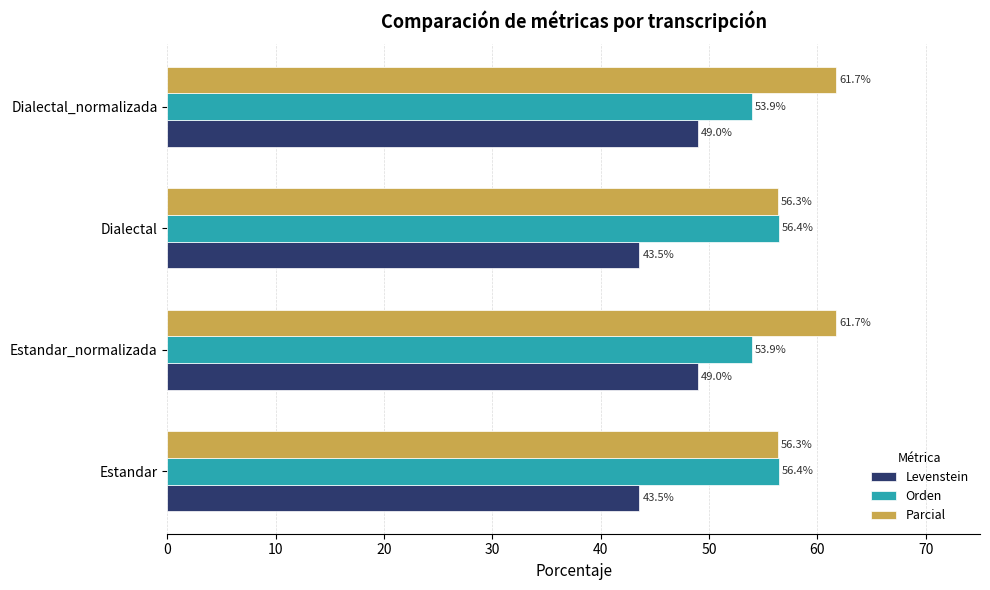

Which series has the widest spread of values?

Levenstein